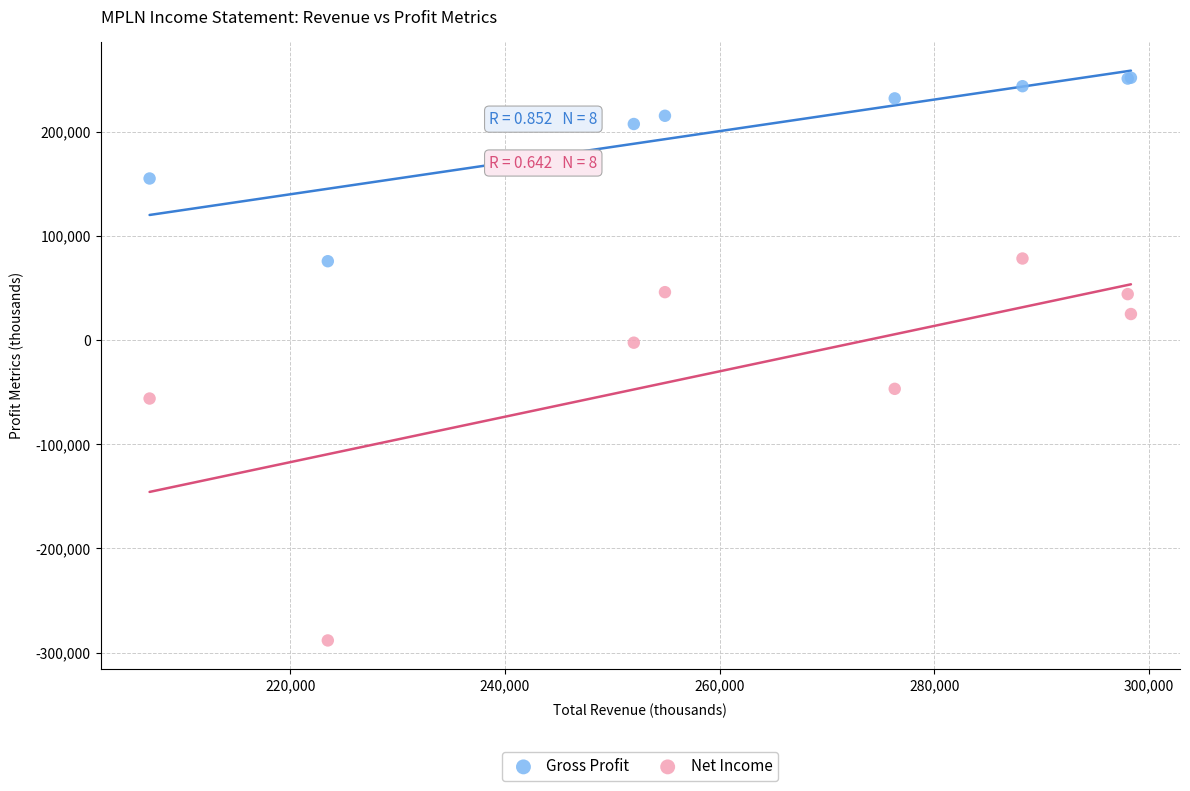

Which series has the widest spread of Y values?

Net Income